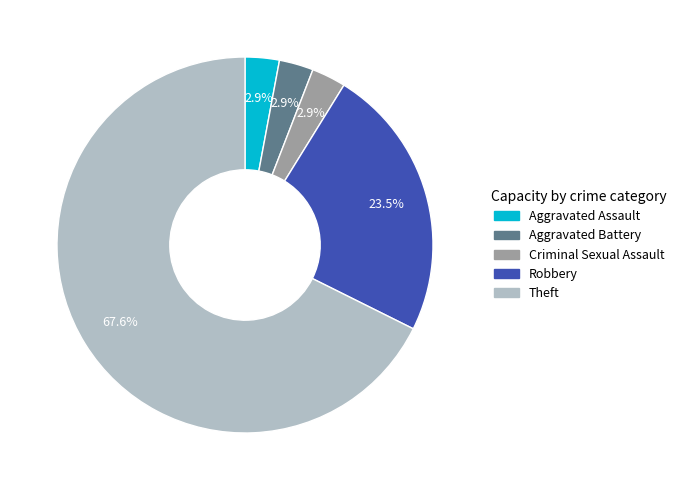

Which category has the biggest portion of the pie?

Theft